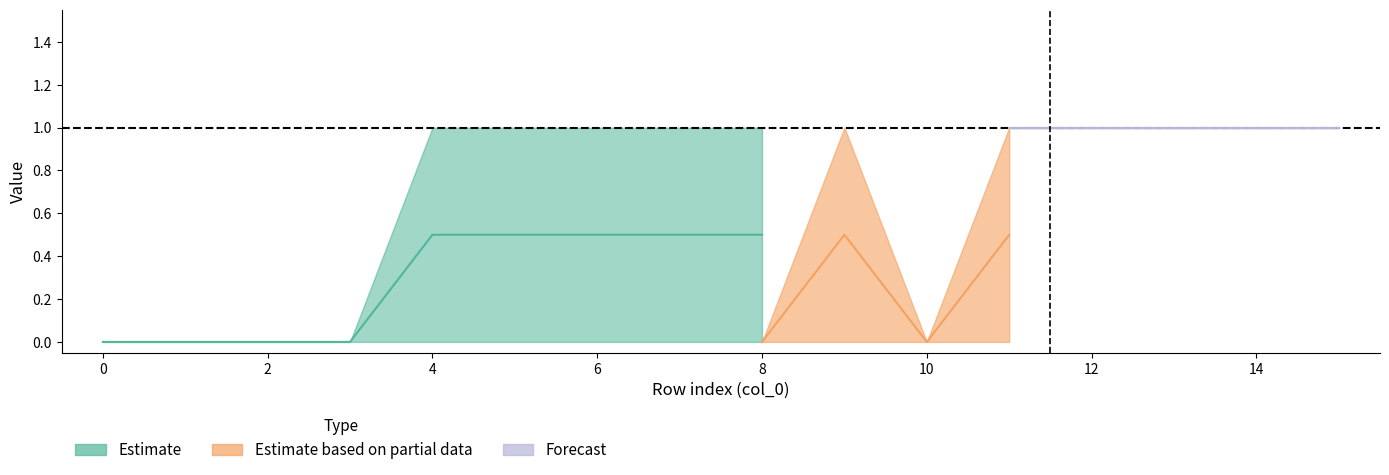

What is the sum of all col_1 values?

8